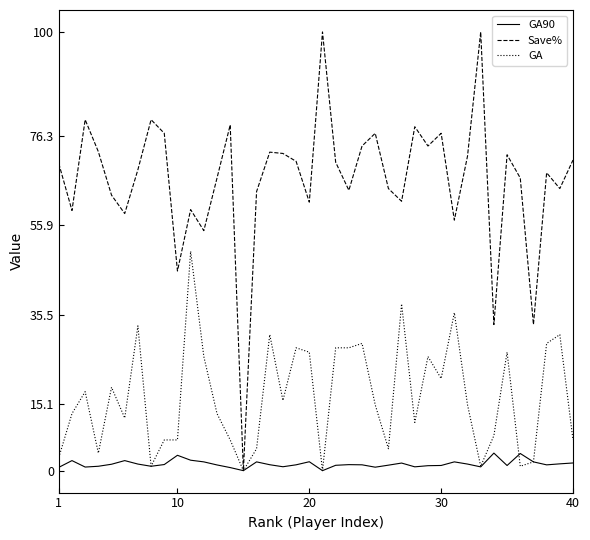

What is the maximum value for Save%?

100.0